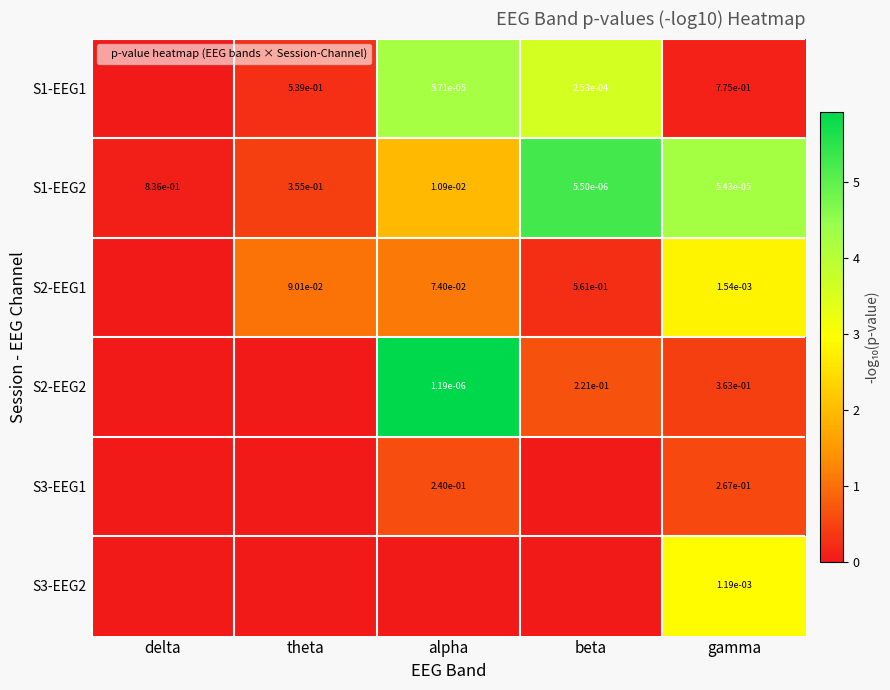

What is the difference between the highest and lowest values at gamma?

4.2